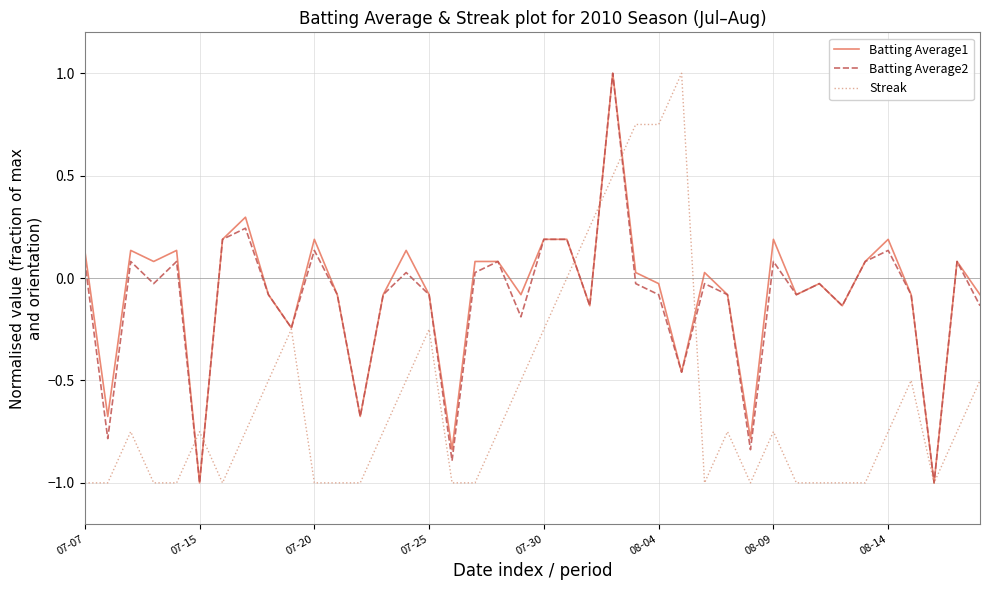

What is the greatest value displayed?

1.0